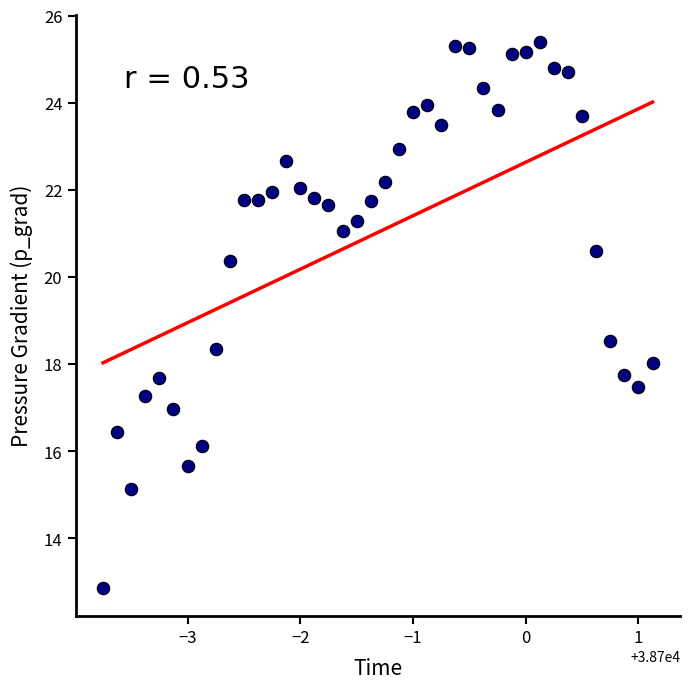

What is the range of Y values (max minus min)?

12.5